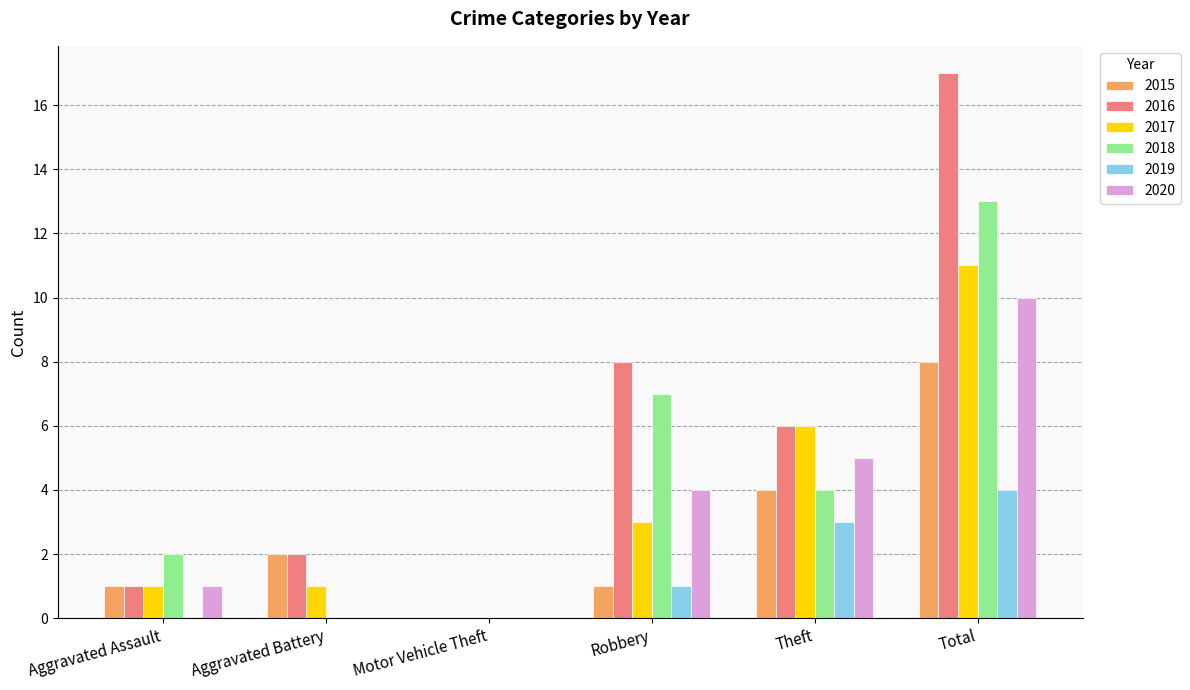

True or false: 2015 has a value of 4 at Theft.

True